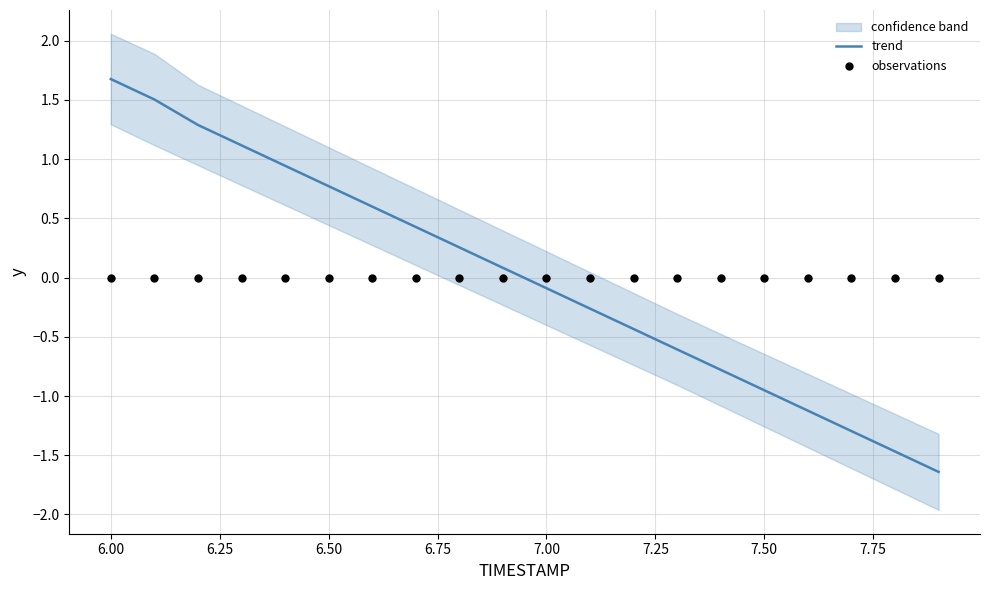

What is the minimum value for trend?

-1.6